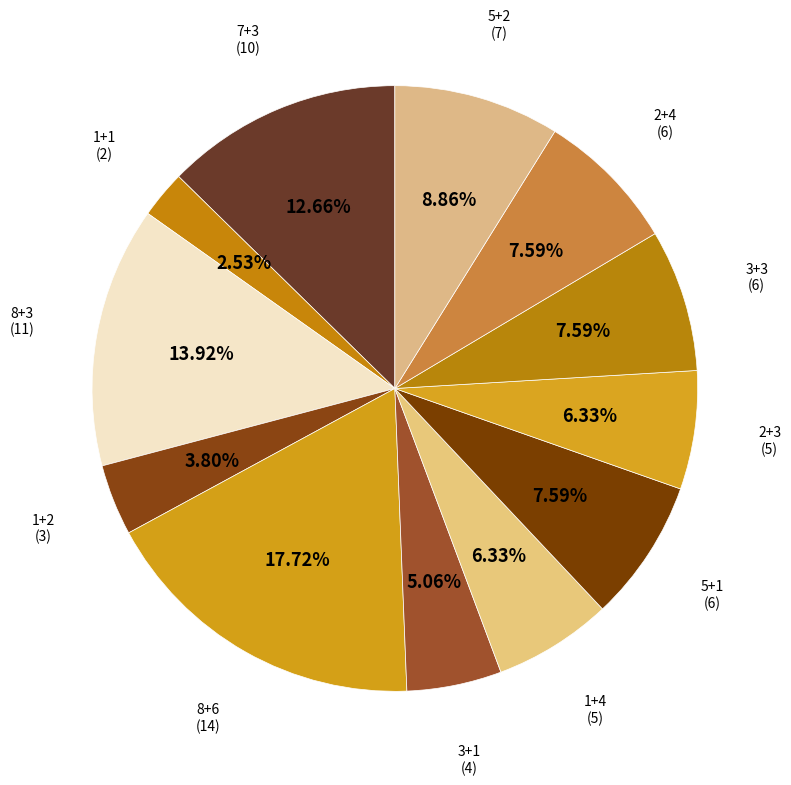

How many slices are in this pie chart?

12